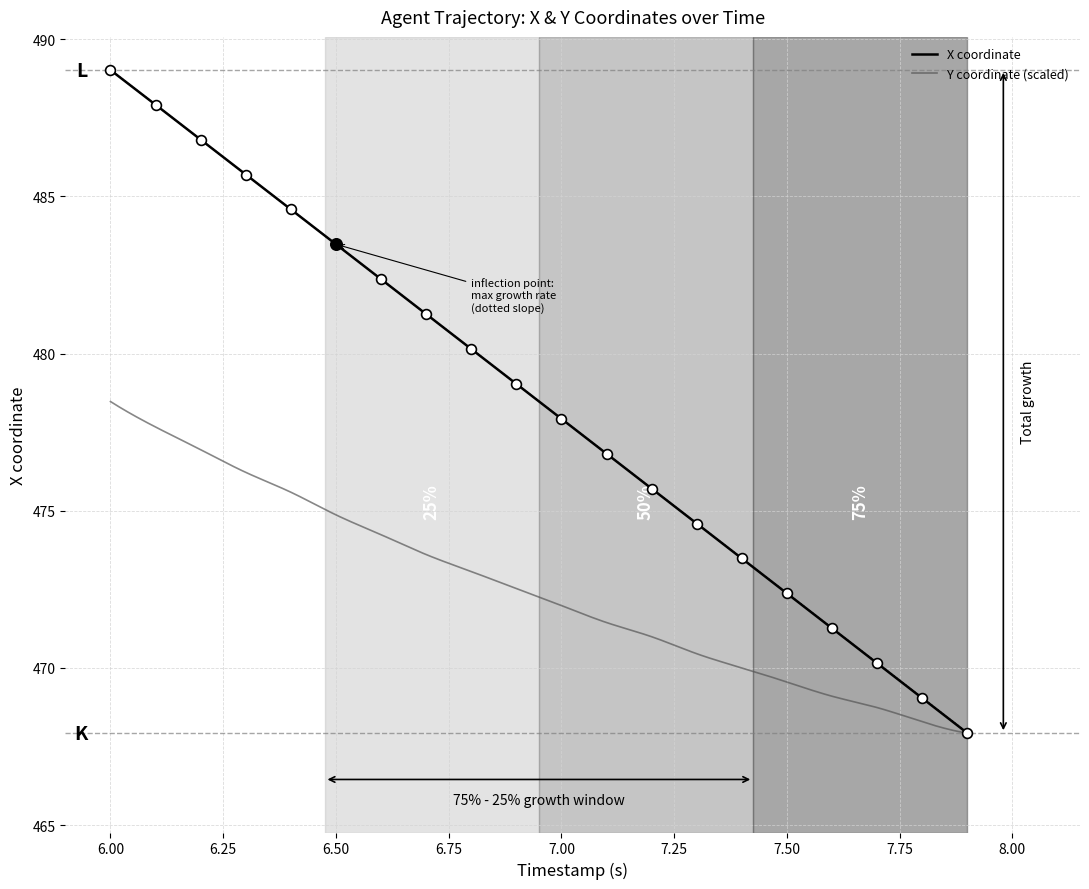

What is the minimum value for X coordinate?

467.9